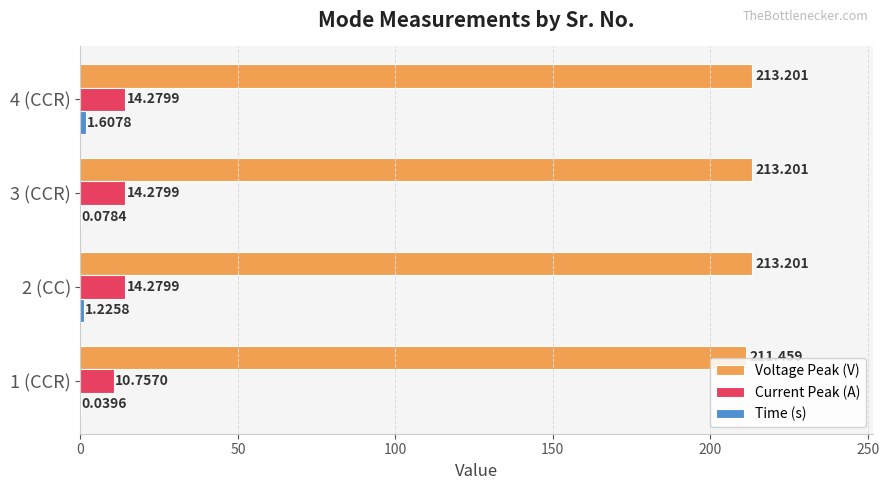

Is the value of Voltage Peak (V) at 1 (CCR) greater than the value of Current Peak (A) at 1 (CCR)?

Yes